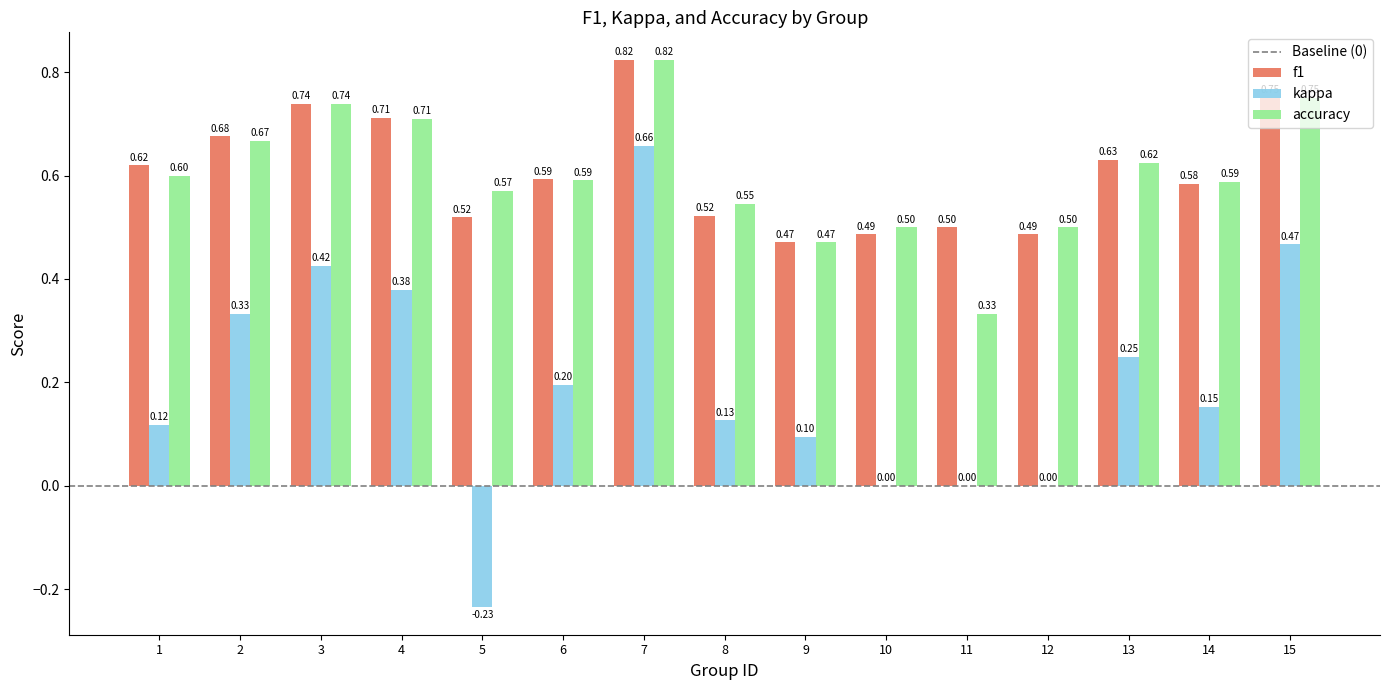

Which series changed the most between 3 and 9?

kappa